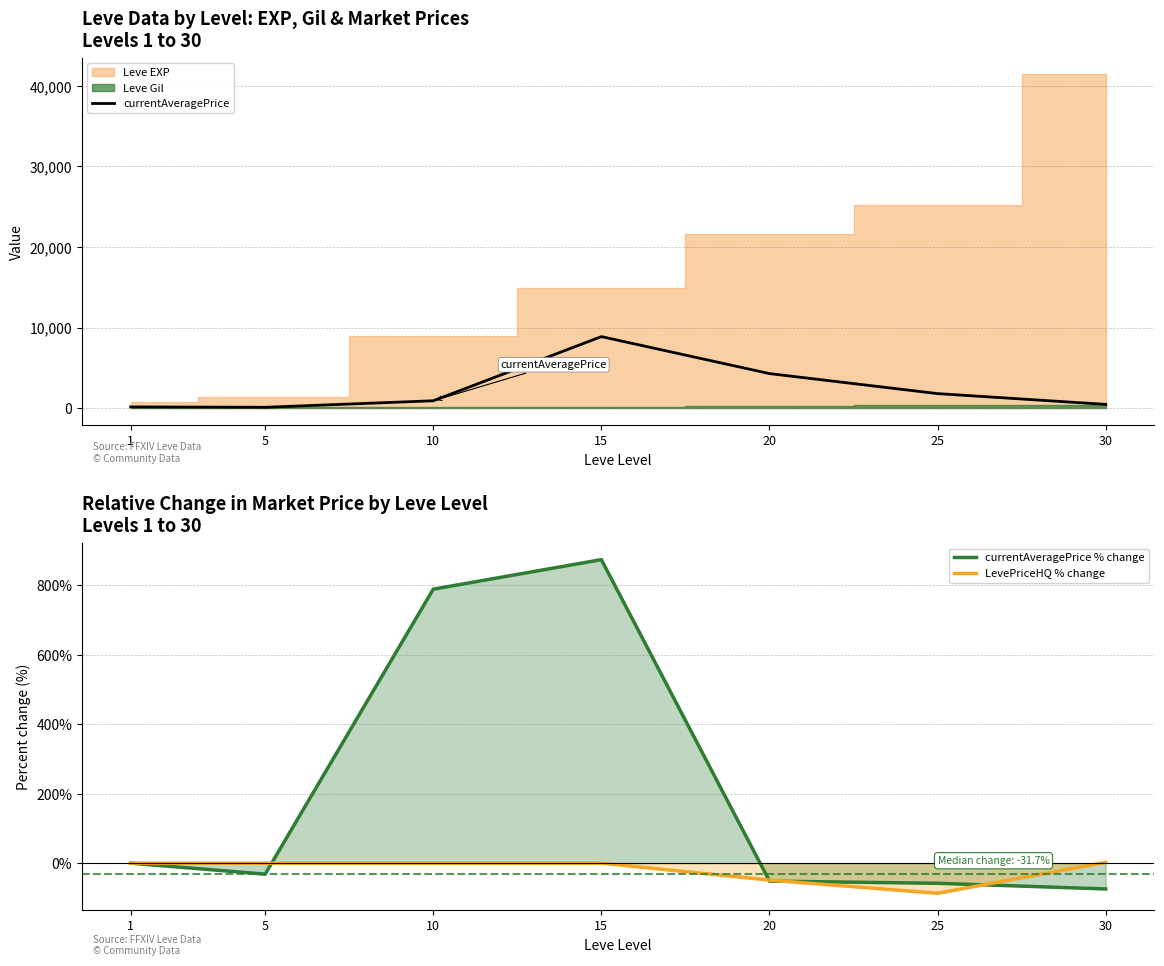

Which series changed the most between 20 and 25?

currentAveragePrice